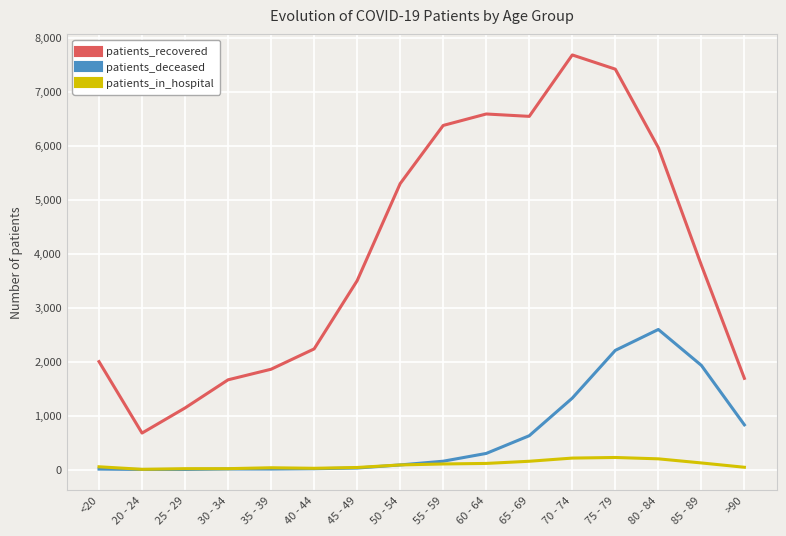

Between 55 - 59 and >90, which series saw the biggest shift?

patients_recovered